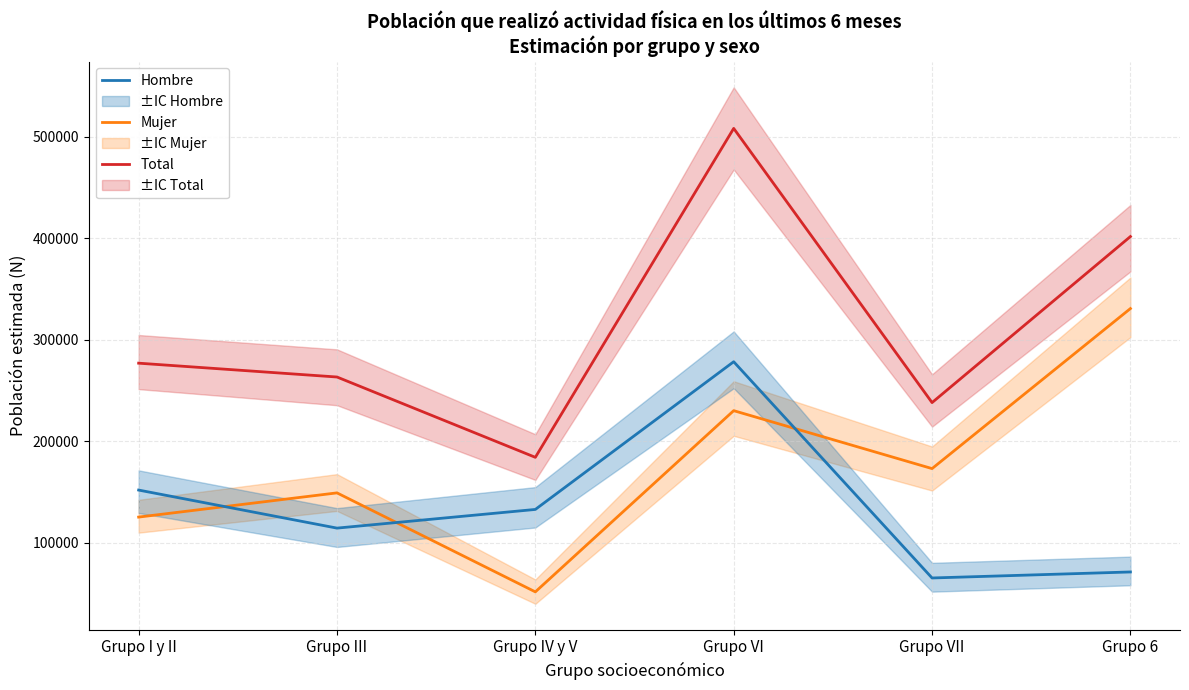

At which label does Mujer first exceed 172901?

Grupo VI